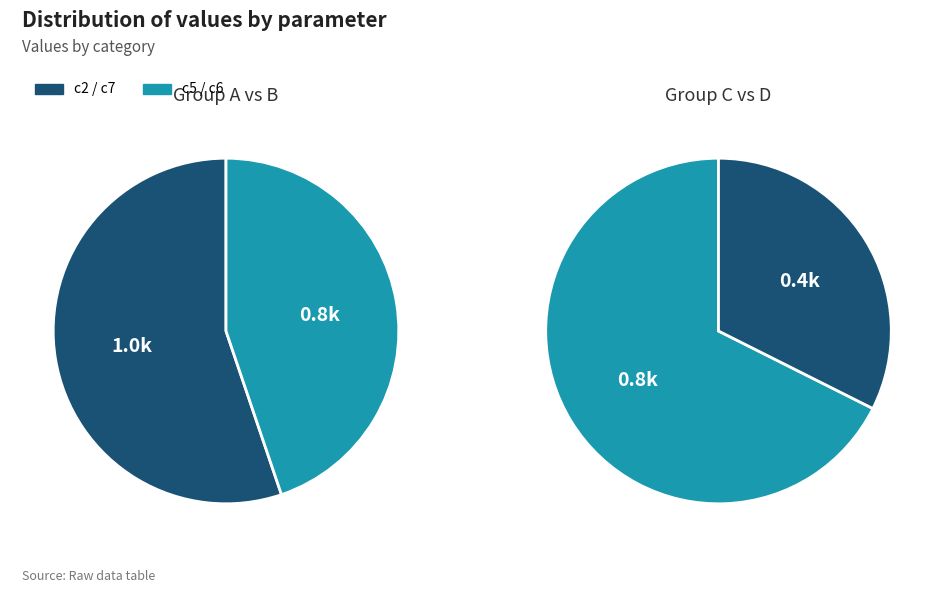

What percentage do c5 and c2 together represent?

61.7%